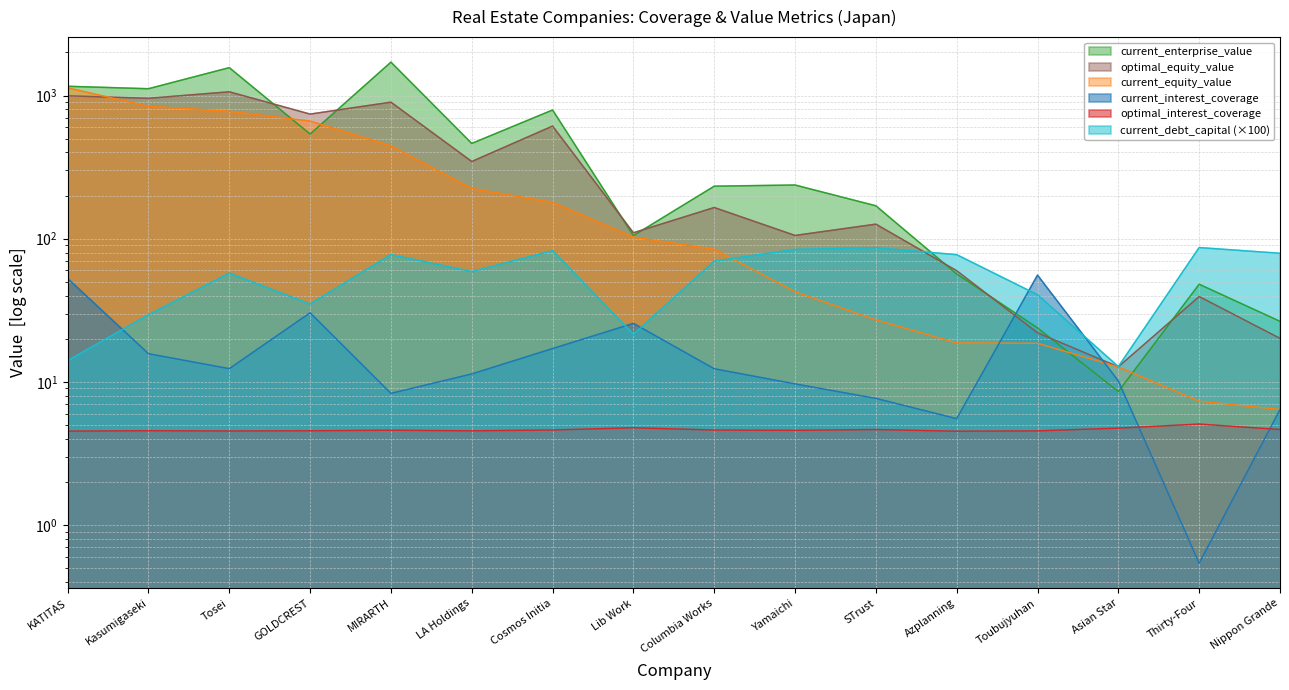

Which series has the largest total across all categories?

current_enterprise_value